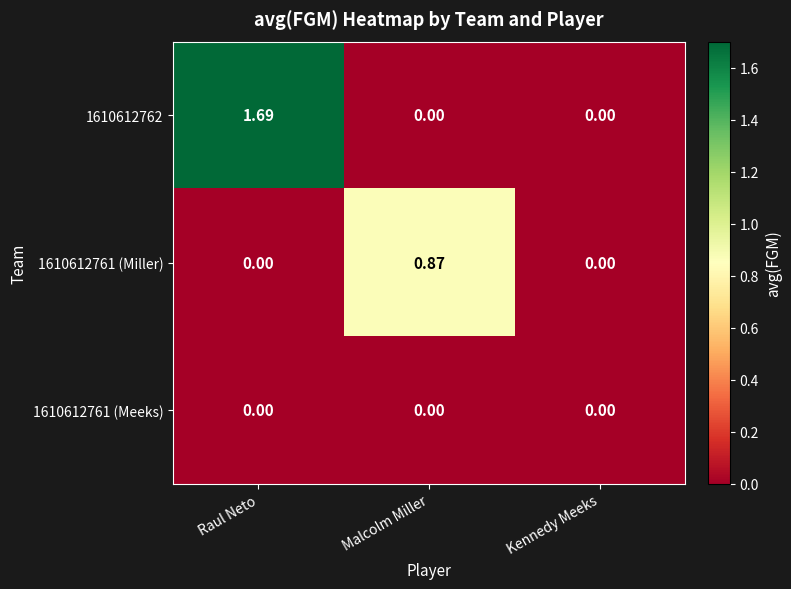

At which category is the sum across all series the highest?

Raul Neto